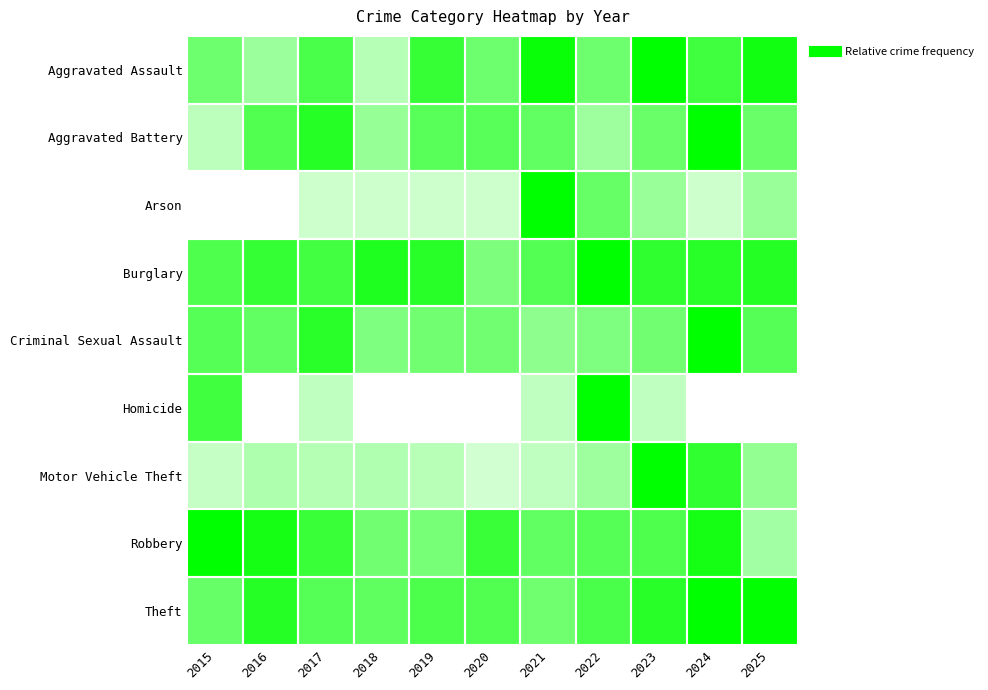

Which series changed the most between 2016 and 2021?

Arson